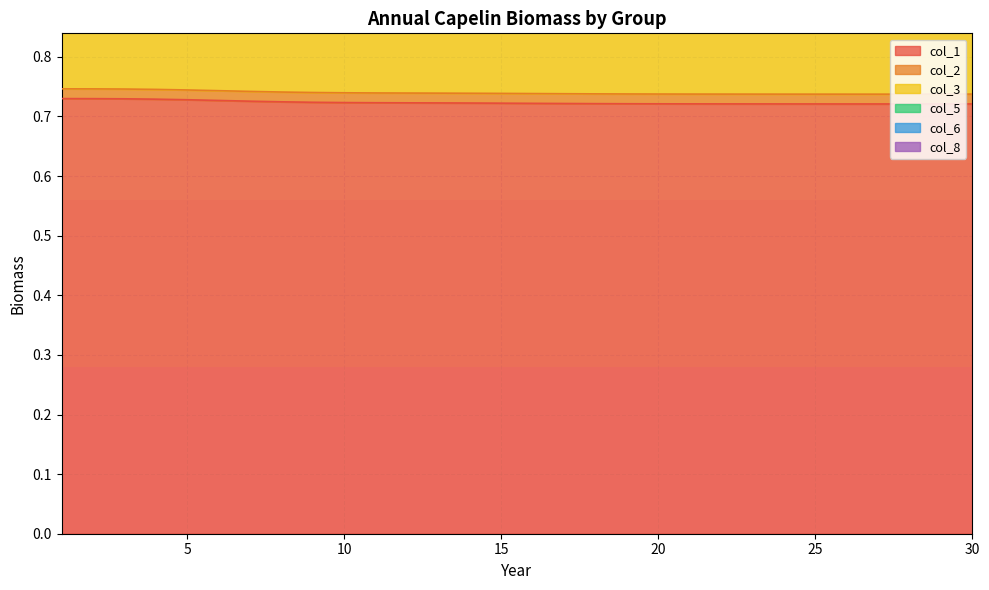

What are all the series names shown in the legend?

col_1, col_2, col_3, col_5, col_6, col_8